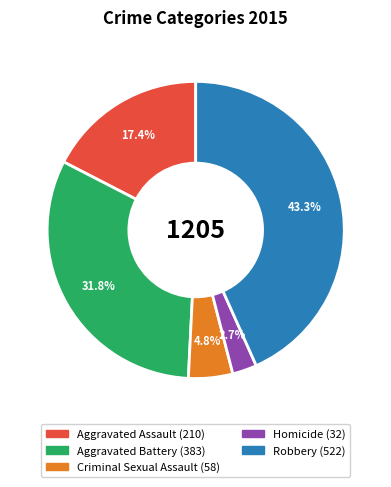

How many segments does this pie chart have?

5